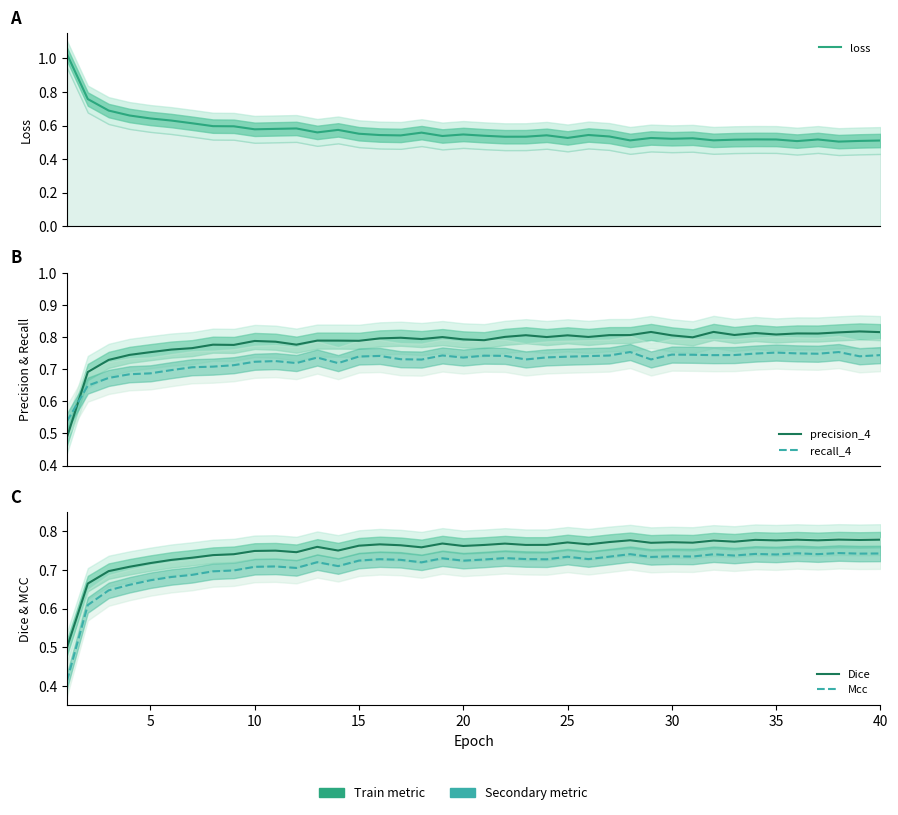

True or false: precision_4 has more than 0 interior local peaks.

True